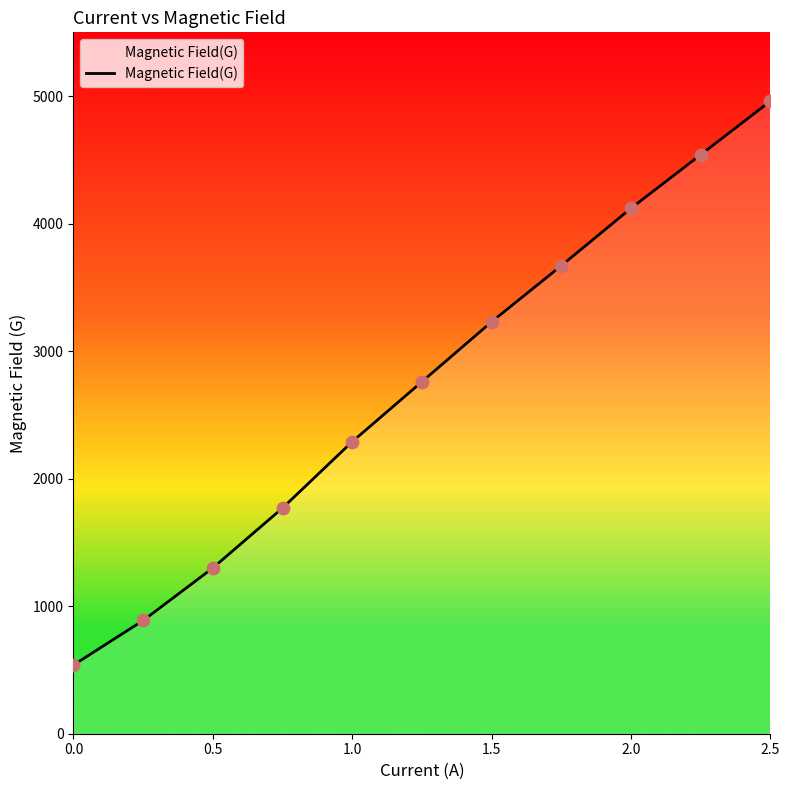

What is the smallest value displayed?

539